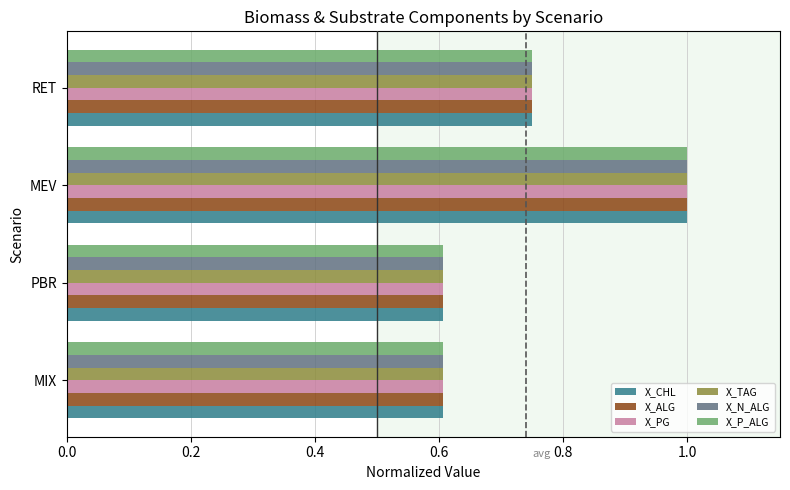

Which category has the highest value in the X_TAG series?

MEV